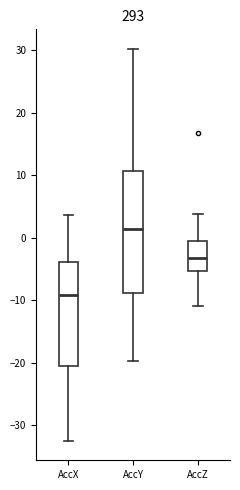

Which box has the lowest median line?

AccX